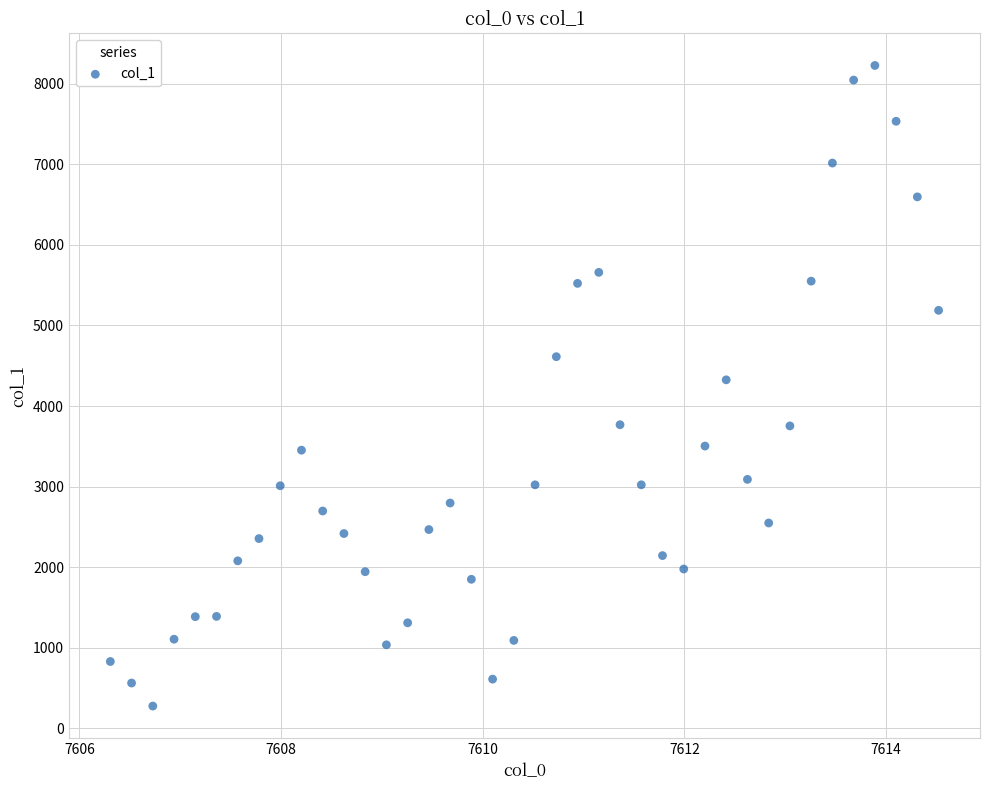

What is the range of X values (max minus min)?

8.2